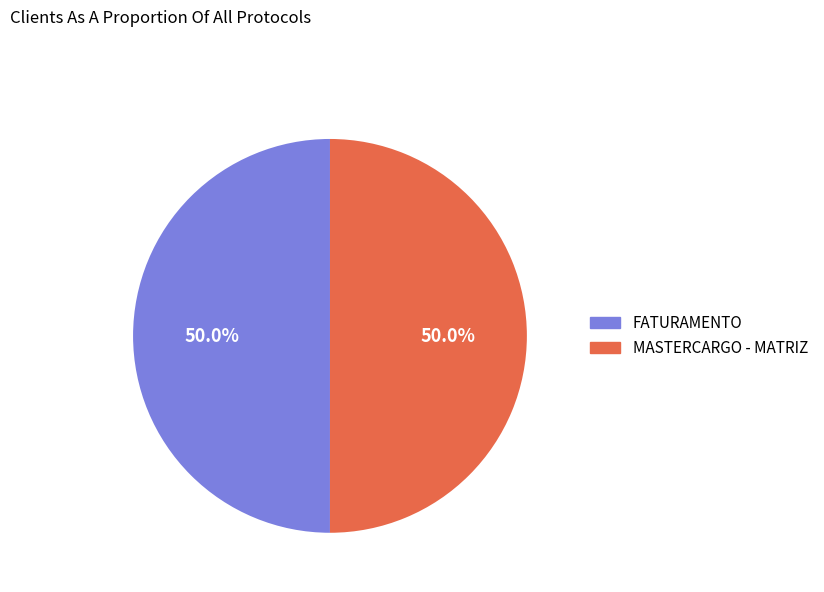

Count the number of slices in the pie.

2